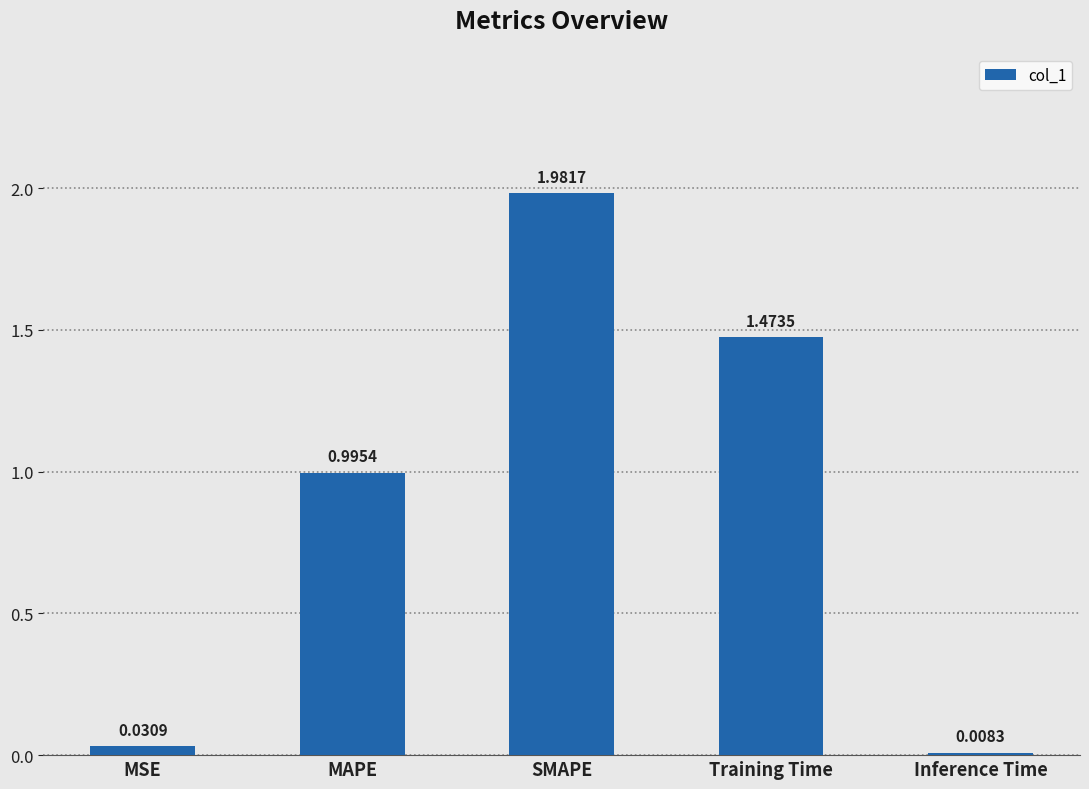

At which category does the chart reach its minimum across all series?

Inference Time